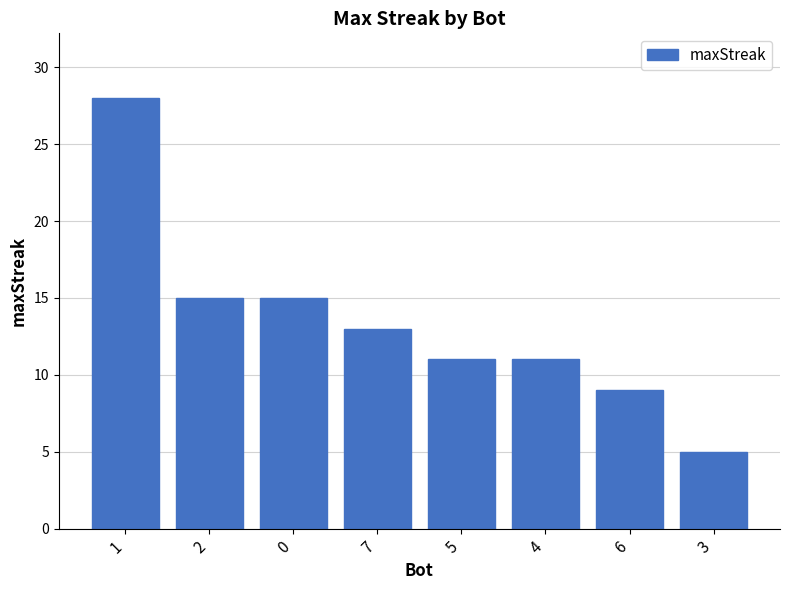

What is the change in value from 2 to 7?

-2